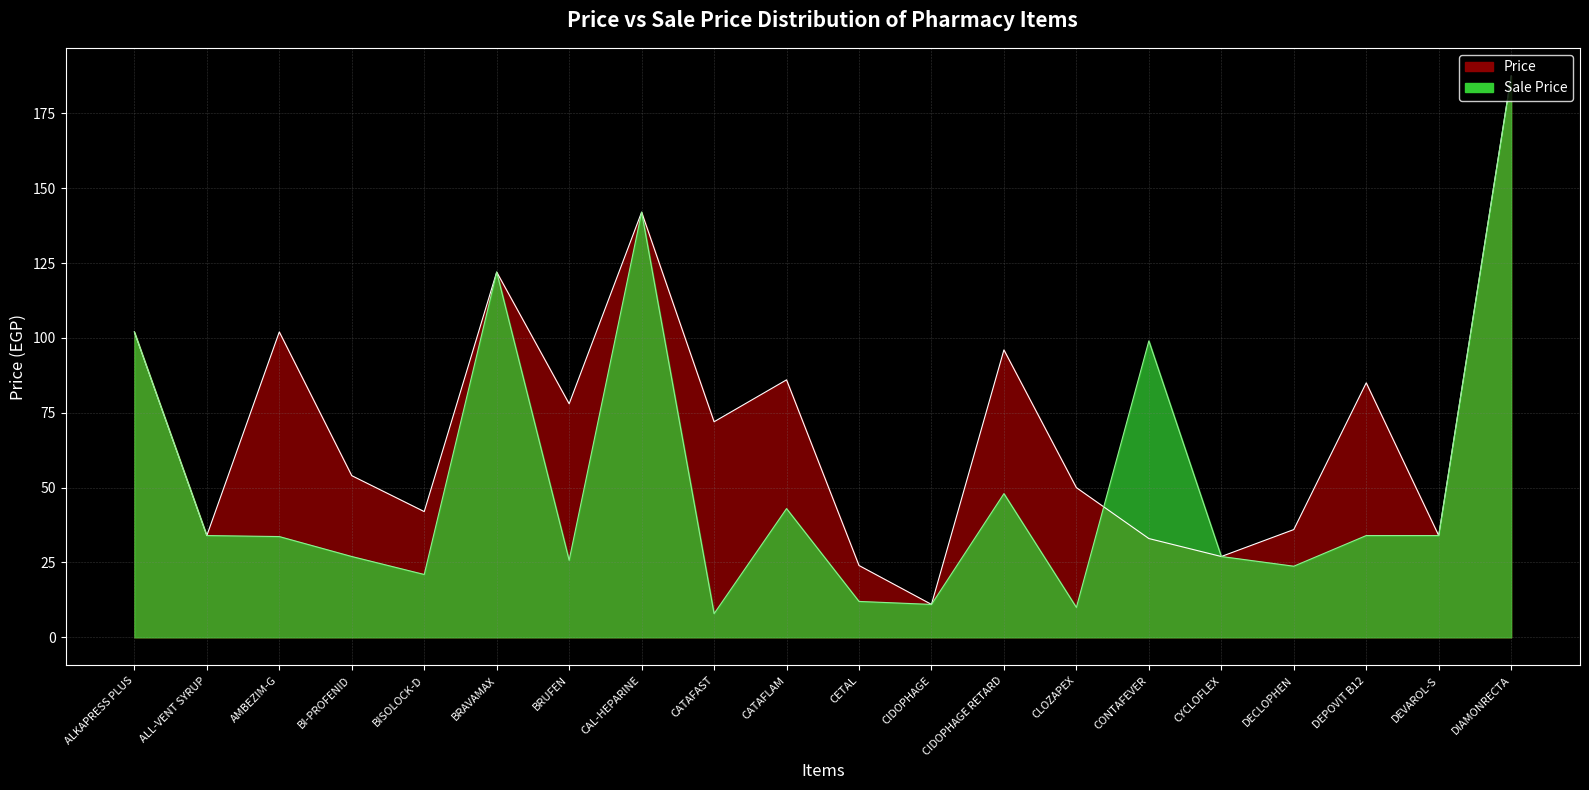

Which category has the highest value across all series?

DIAMONRECTA